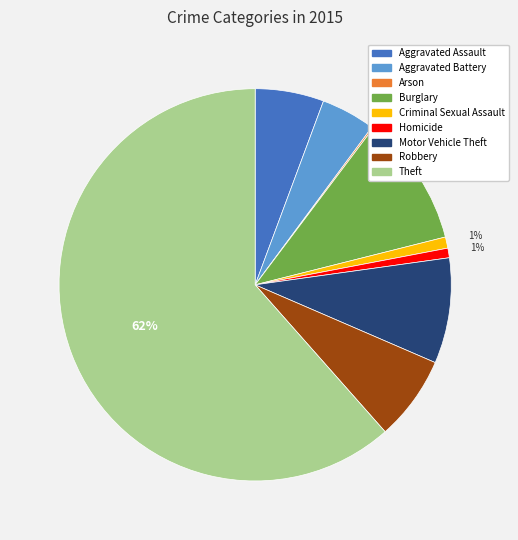

To the nearest percent, what is the difference between the largest and smallest slice percentages?

61%